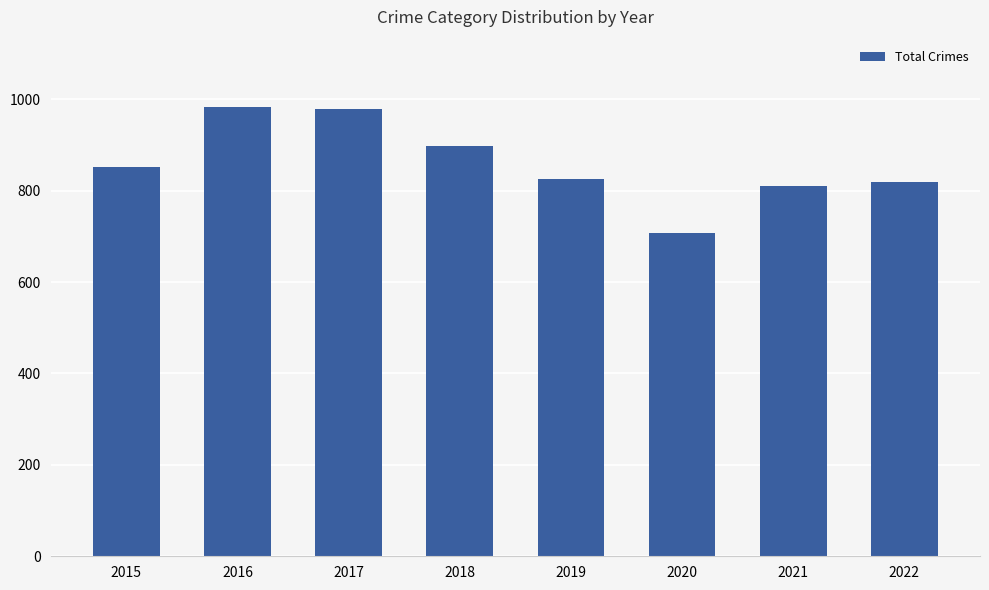

The value at 2020 is 348. True or false?

False